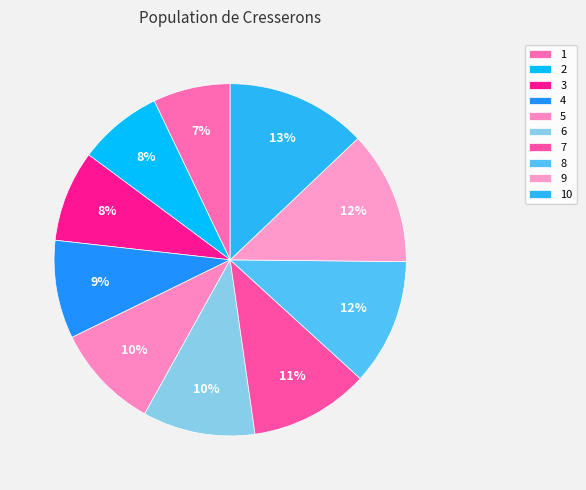

The 6 slice represents 10% of the pie. True or false?

True